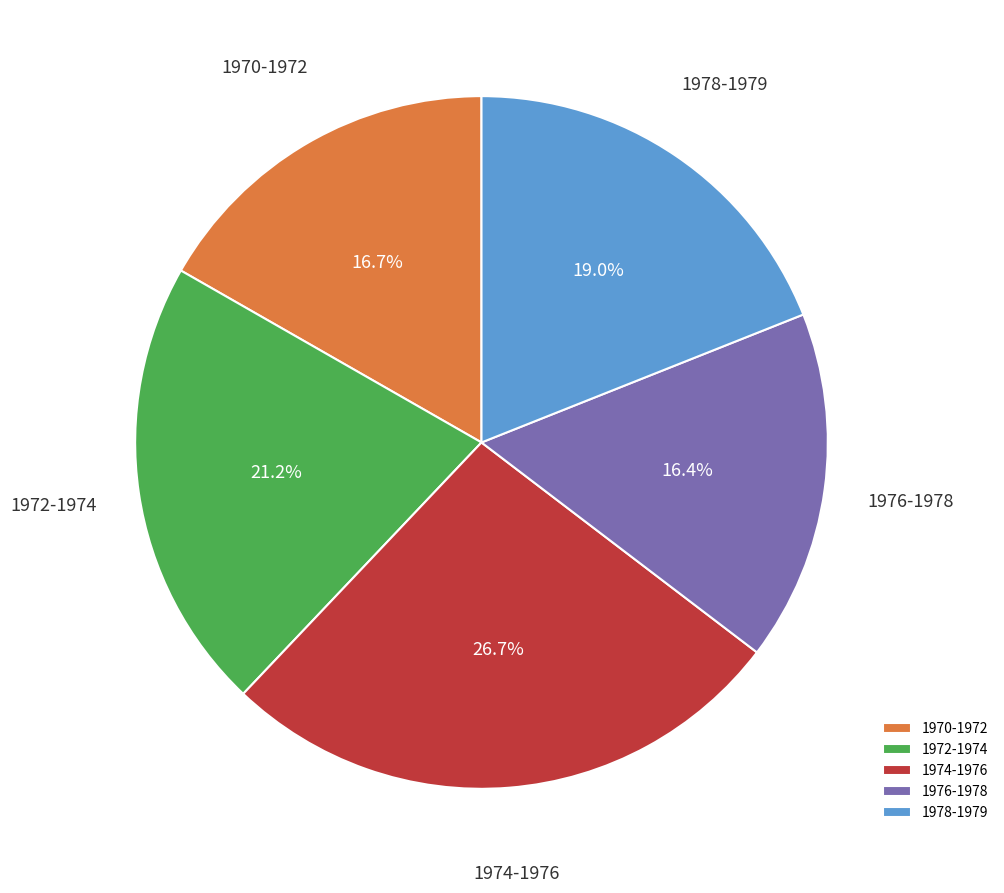

Count the number of slices in the pie.

5